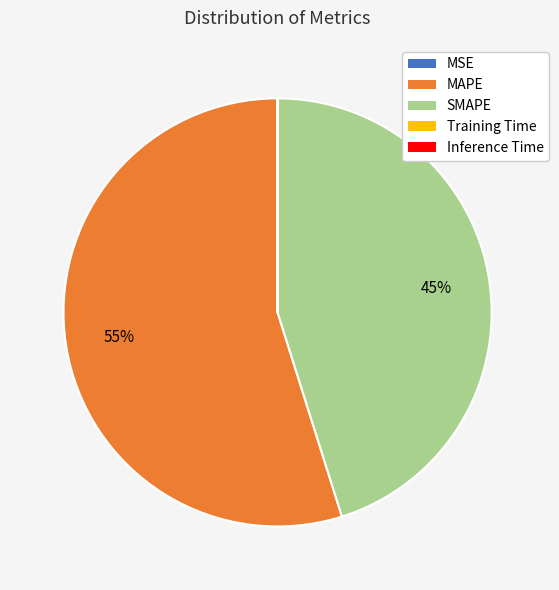

Is it true that SMAPE is 45% of the pie?

True